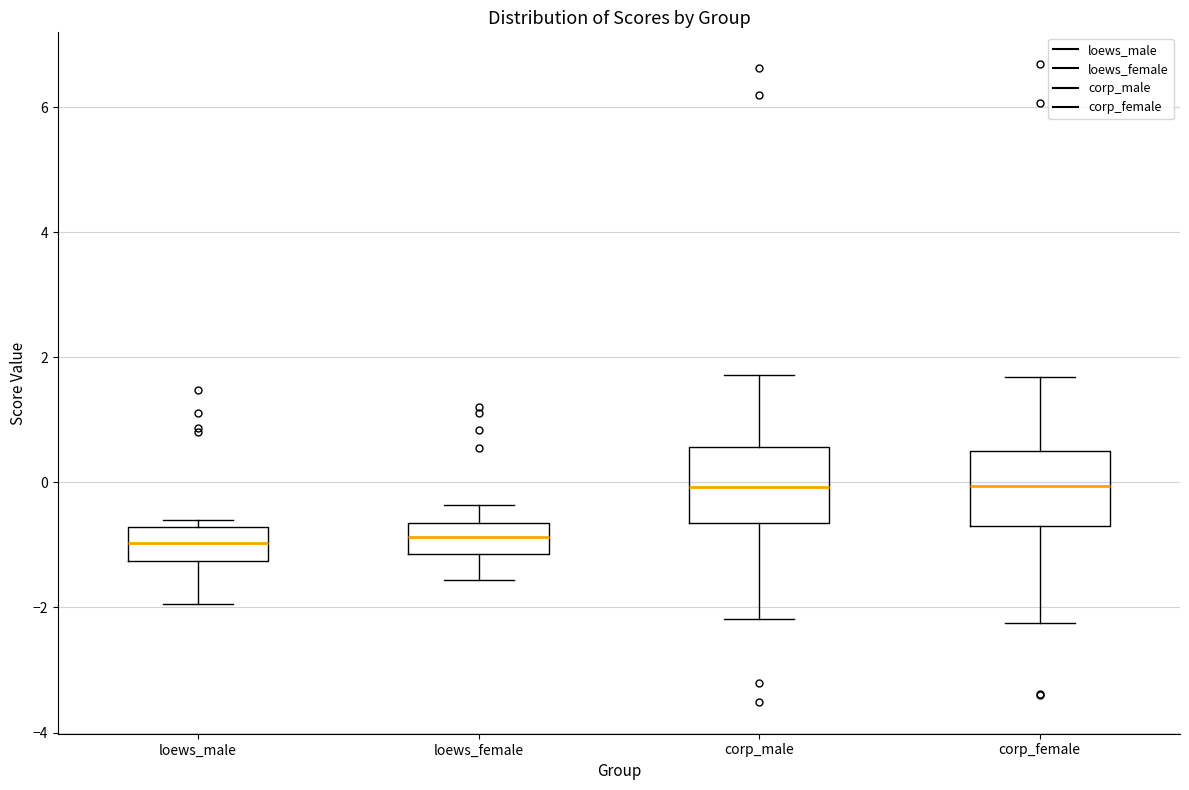

Where is the upper edge of the box for loews_female on the y-axis? The values are not printed on the chart, so give them approximately, as read against the axis.

-0.6